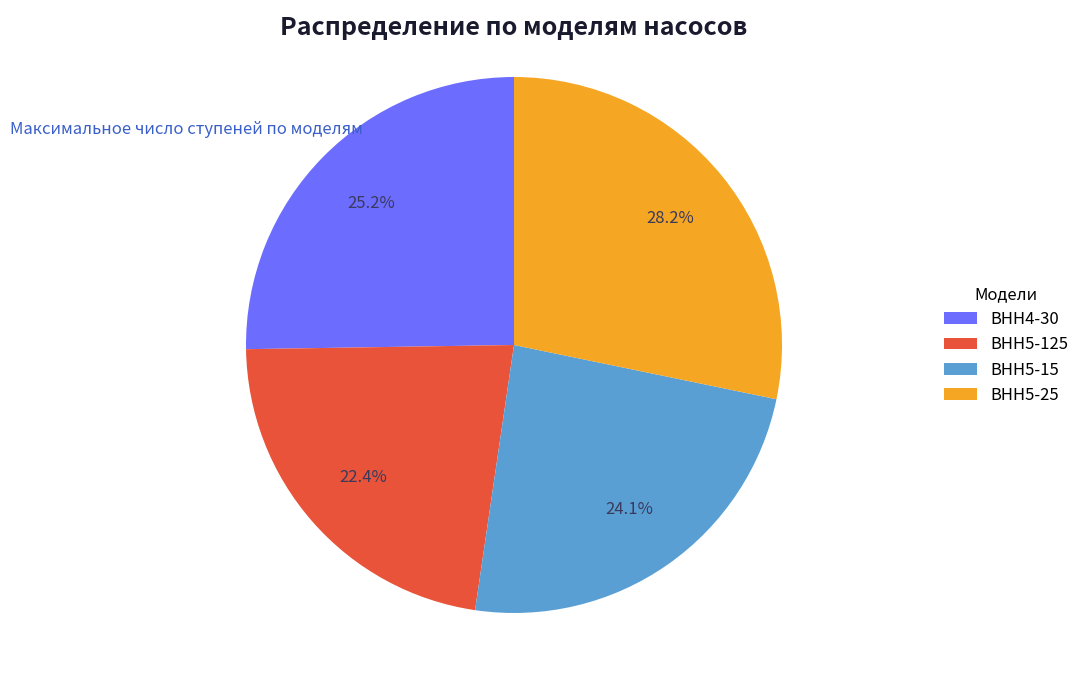

What is the ratio of the value at ВНН4-30 to the value at ВНН5-15?

1.0